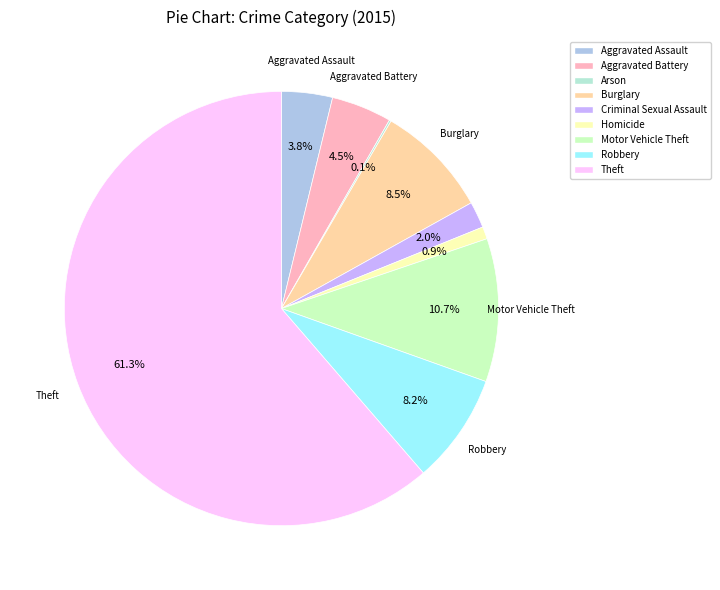

True or false: Homicide accounts for 11% of the total.

False